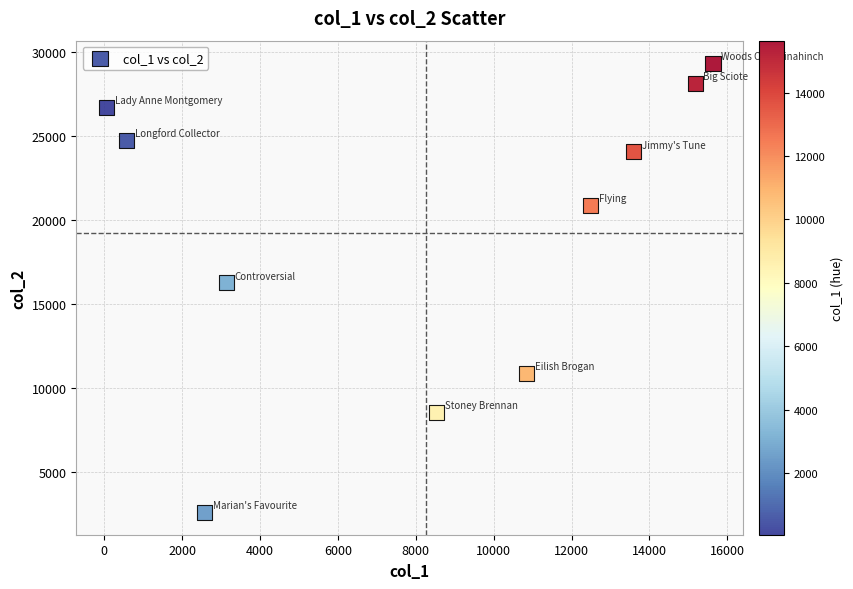

What is the range of Y values (max minus min)?

26764